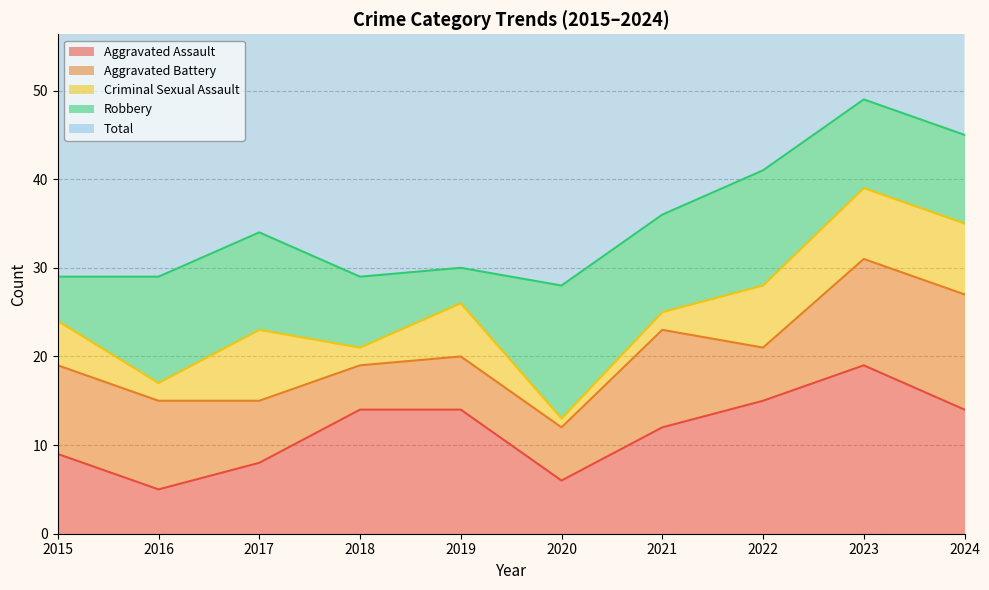

What is the difference between the maximum and minimum values in the Robbery series?

11